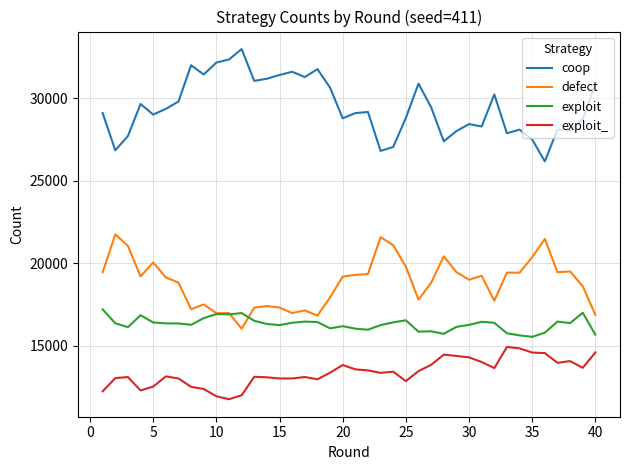

Which series ends up on top after the final intersection of defect and exploit?

defect